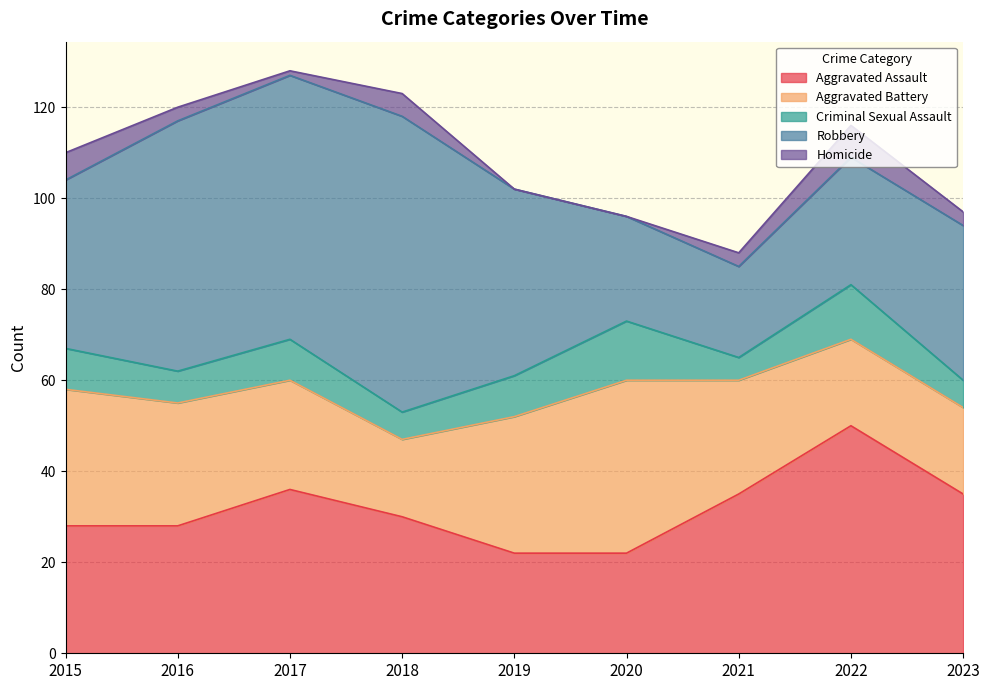

At which label is Robbery closest to 42?

2019